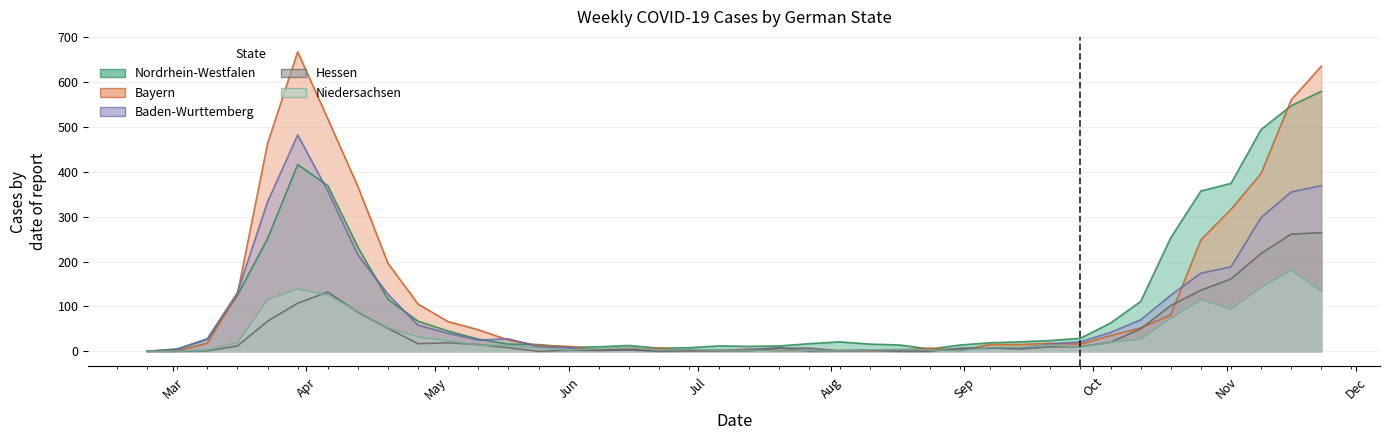

Where does the Nordrhein-Westfalen series first go above 24?

2020-03-09